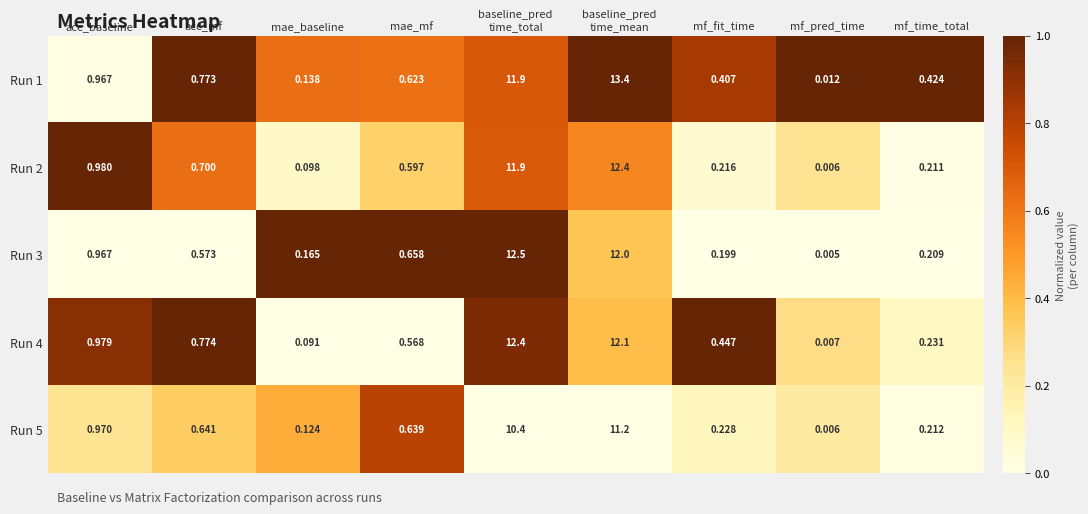

Rank the series at mf_time_total from highest to lowest value.

Run 1, Run 4, Run 5, Run 2, Run 3